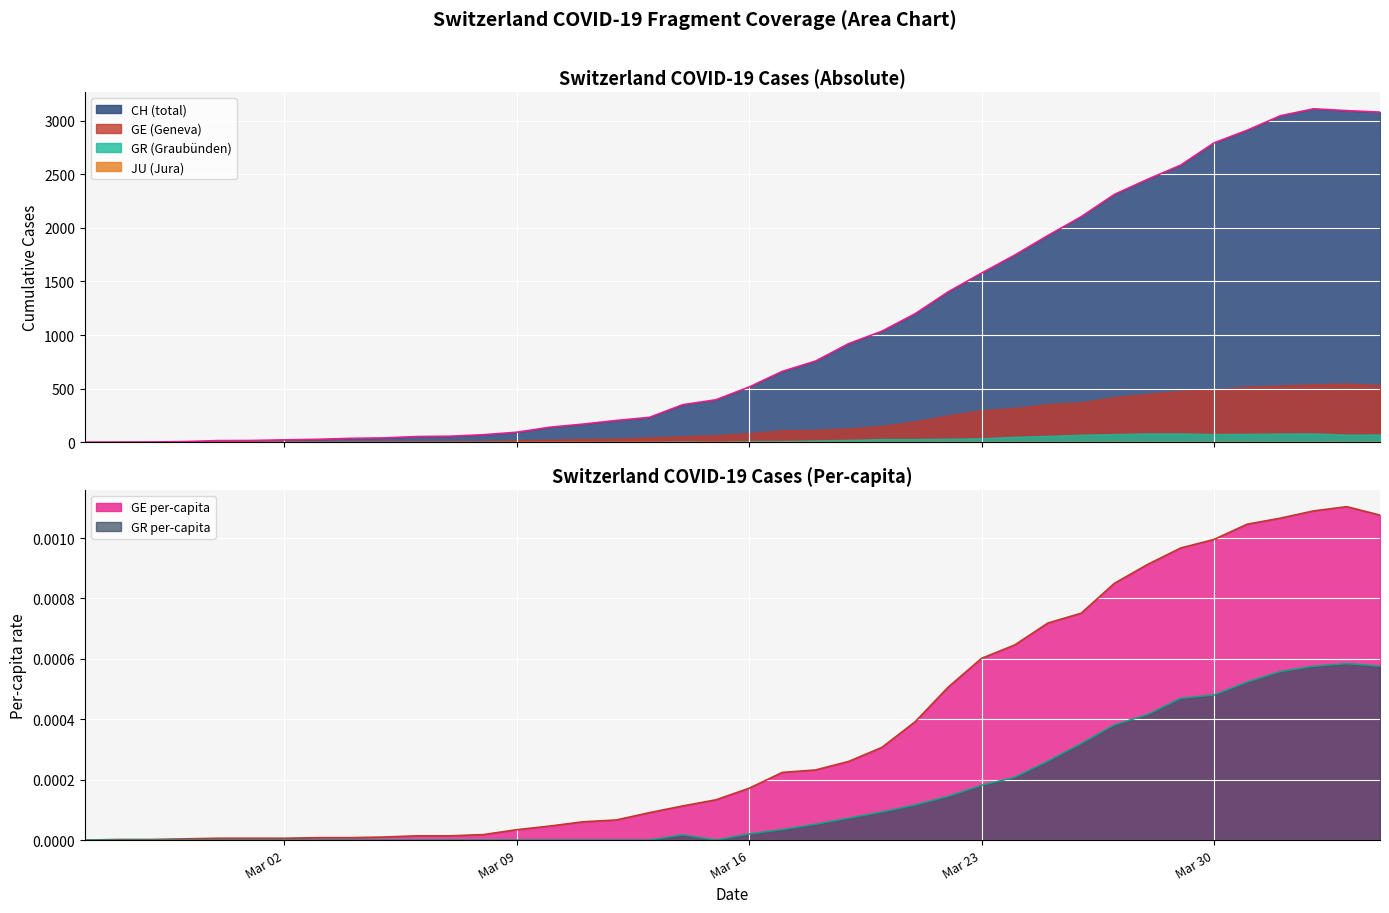

How many categories are shown in the chart?

40